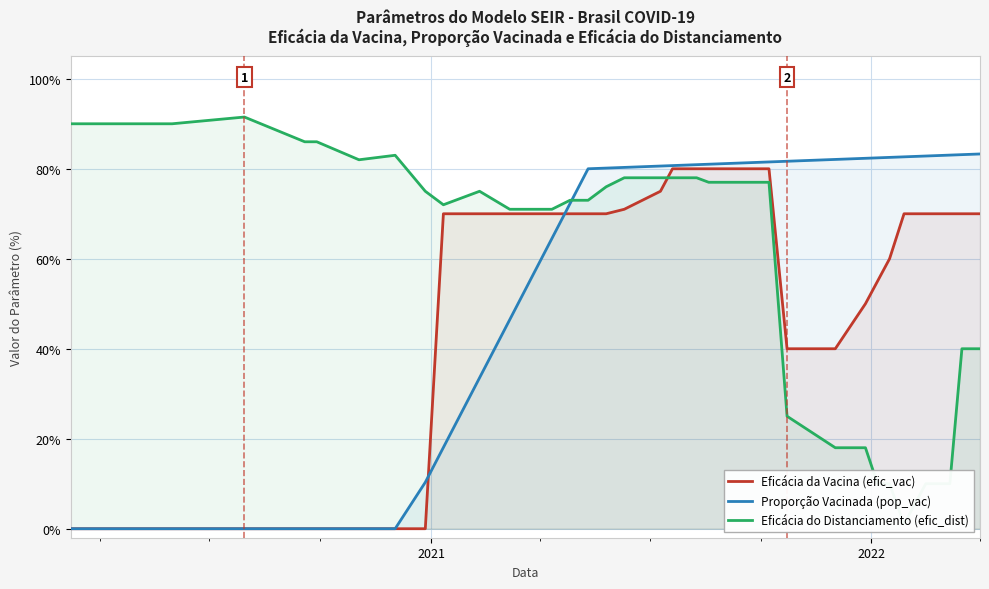

How many Proporção Vacinada (pop_vac) values are between 0 and 1?

36